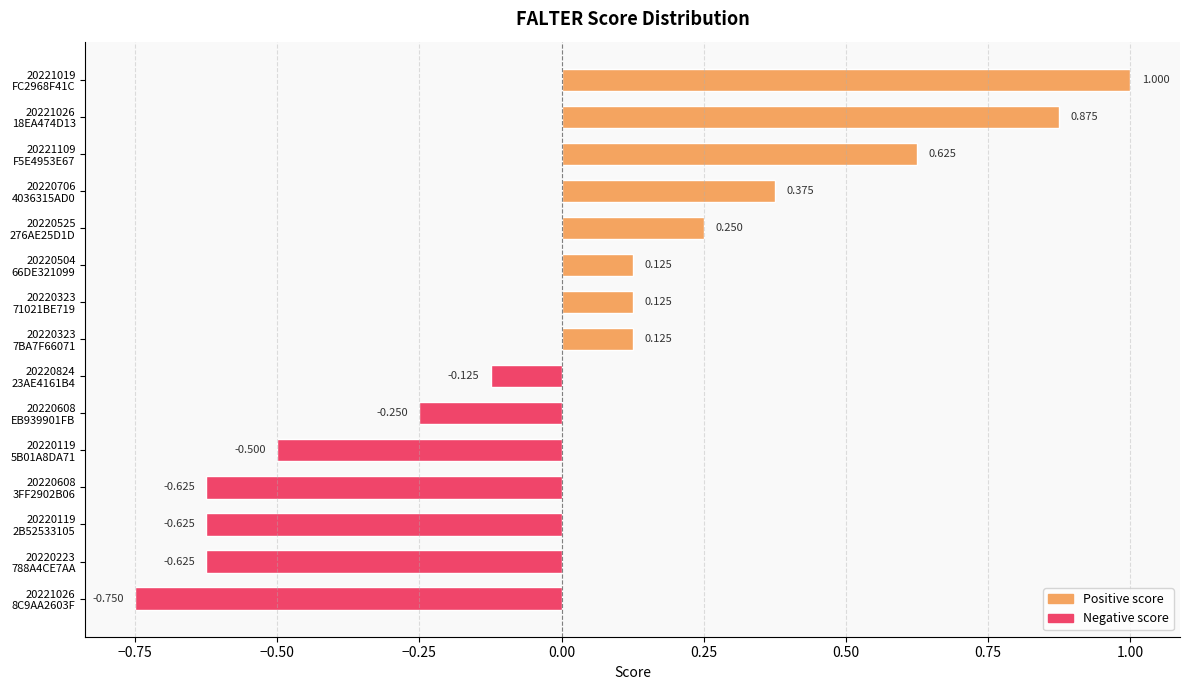

At which category does the chart reach its peak across all series?

20221019
FC2968F41C